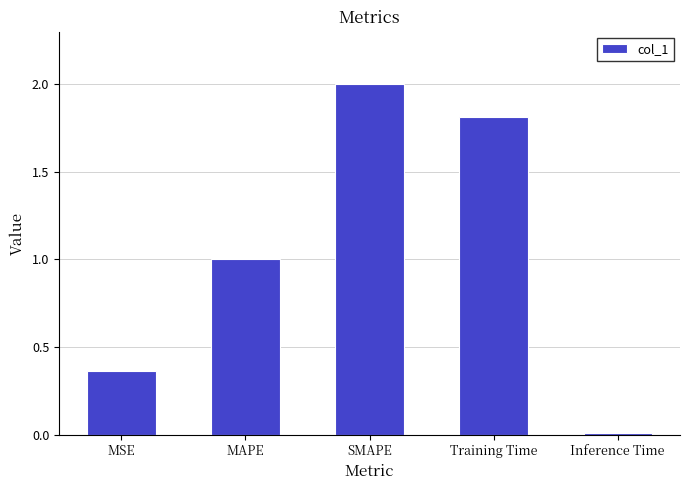

What is the difference between the maximum and minimum values?

2.0